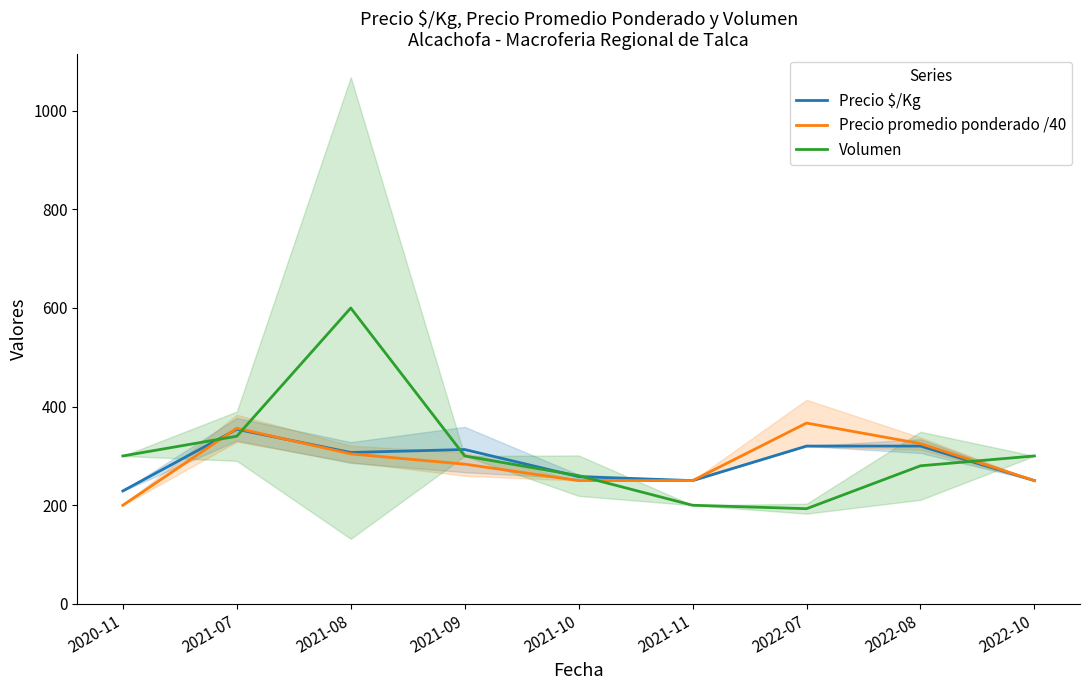

How many times do Precio promedio ponderado /40 and Volumen cross each other?

4